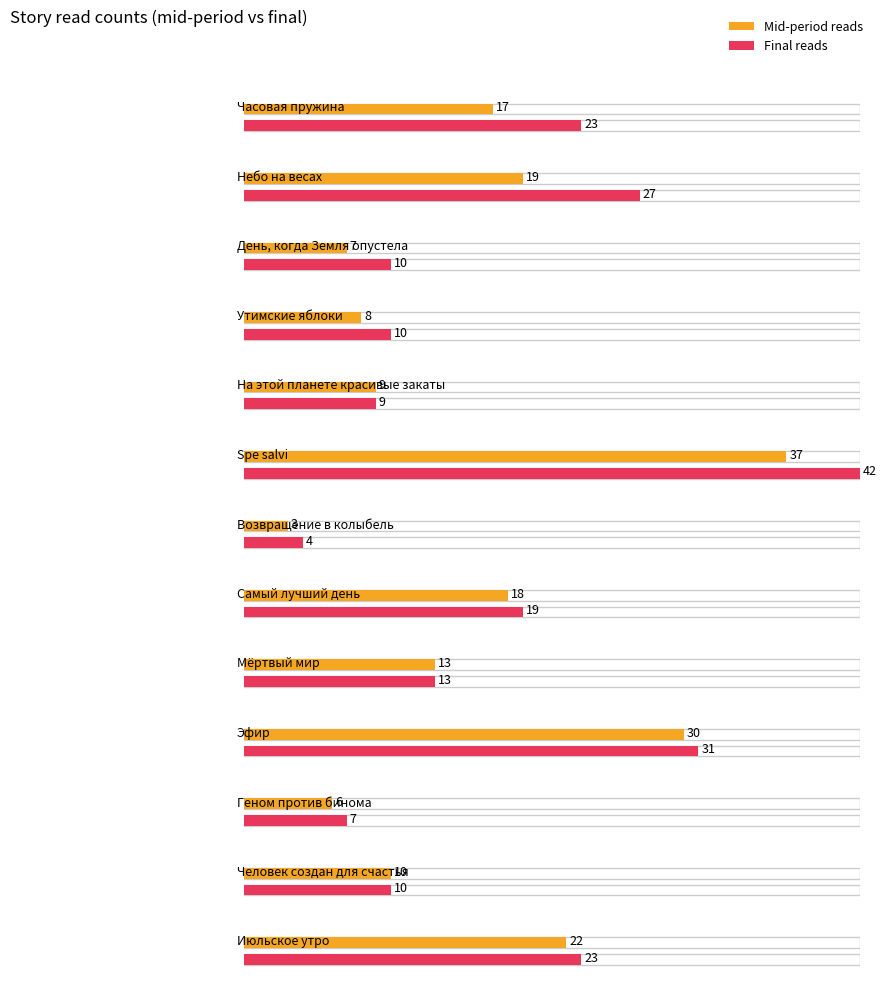

What position from the left is Эфир?

10